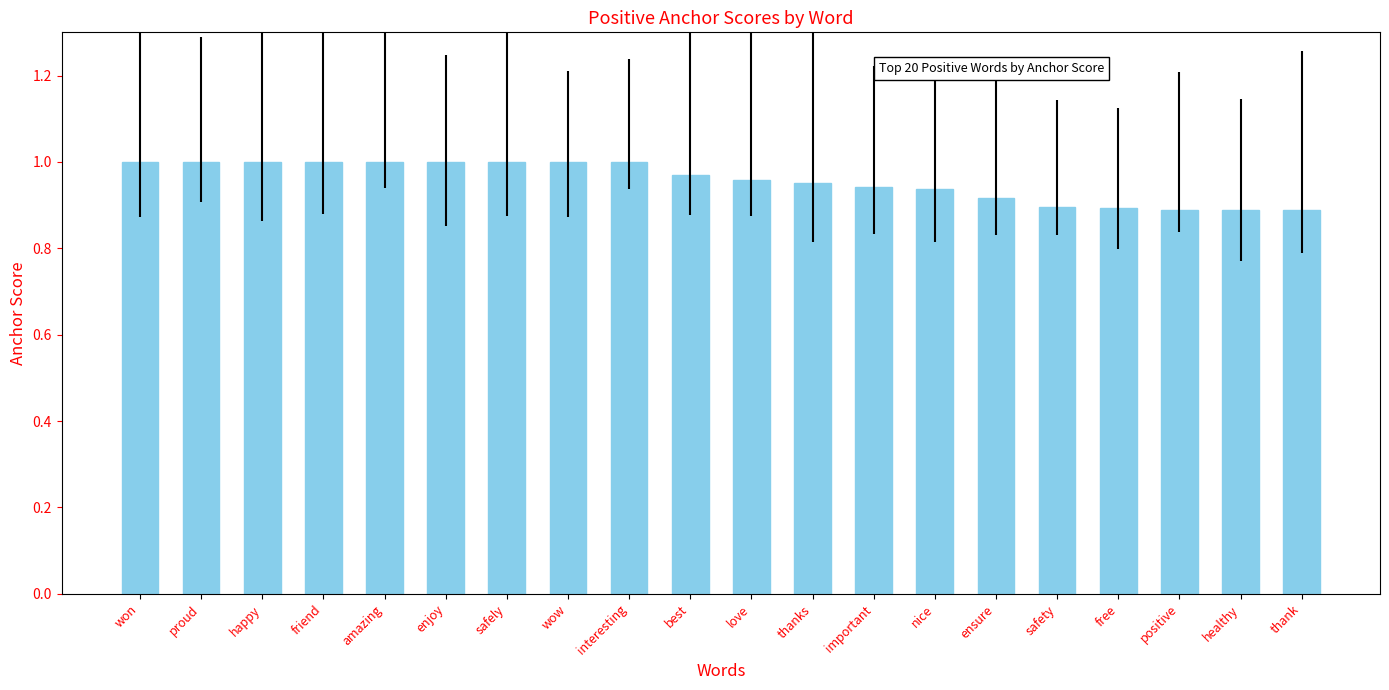

What is the change in value from amazing to healthy?

-0.1